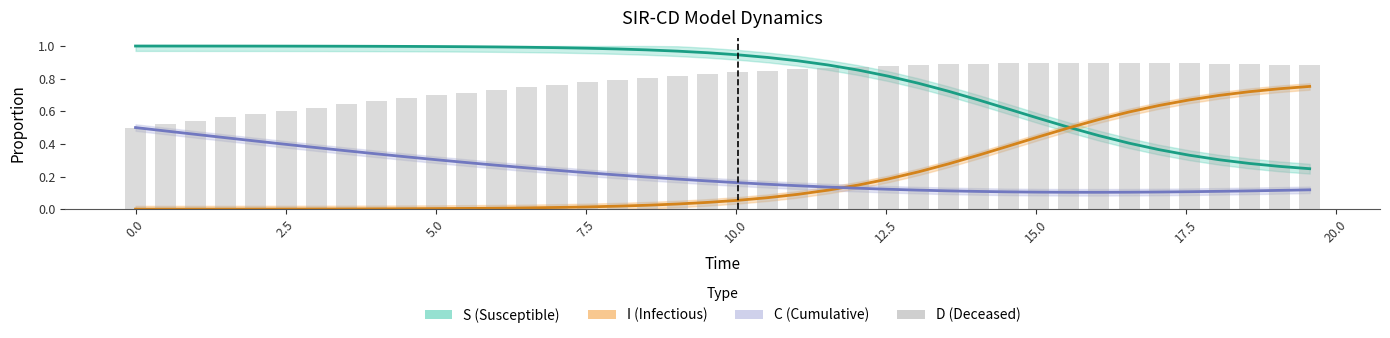

Rank the series by their maximum value, from highest to lowest.

S (Susceptible), D (Deceased), I (Infectious), C (Cumulative)